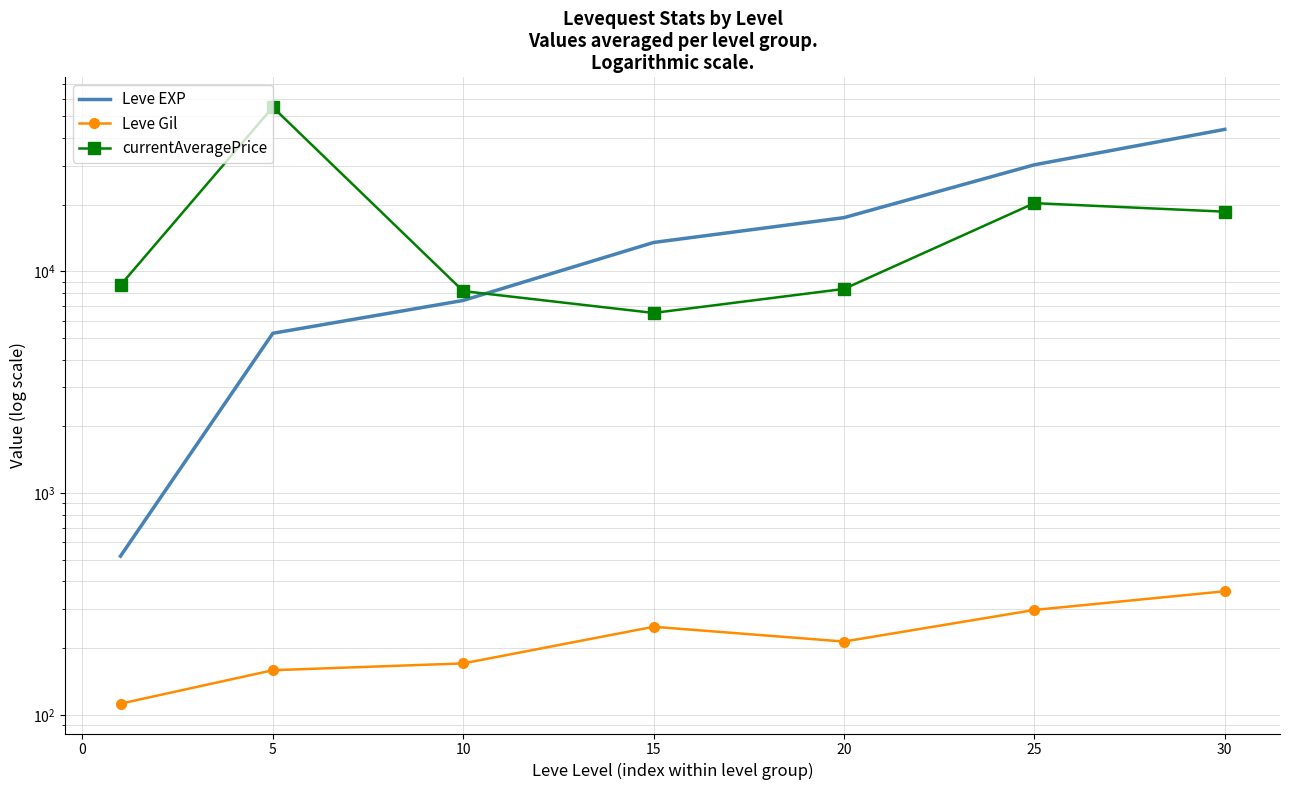

How many values in the currentAveragePrice series are below 8673?

3